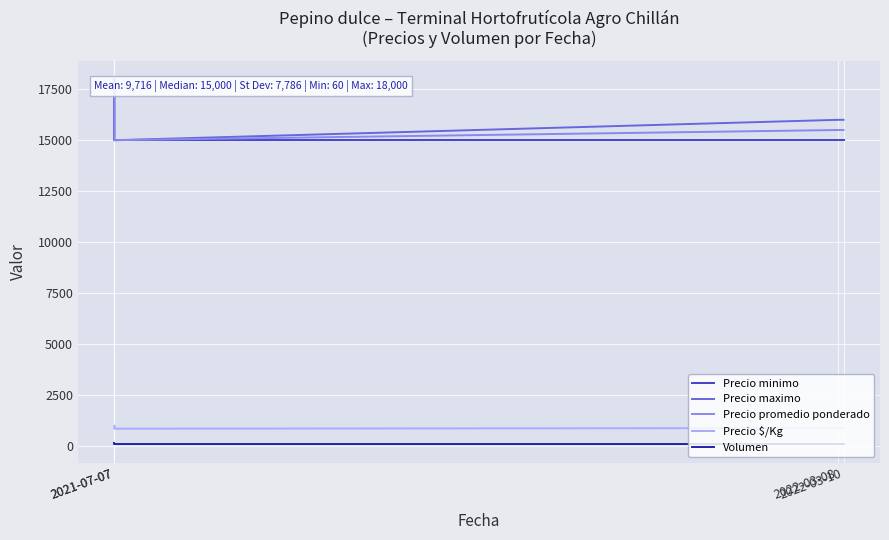

True or false: Precio maximo and Precio minimo cross at least once.

False